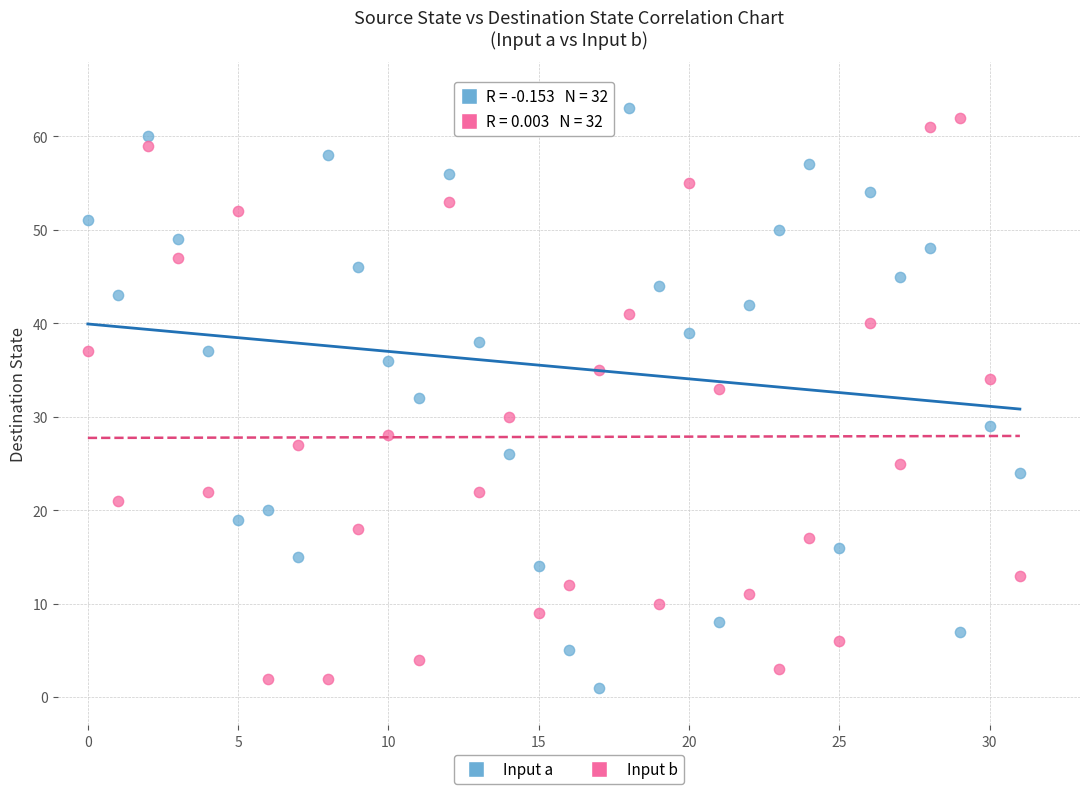

Across all data points, what is the range of Y values (max minus min)?

62